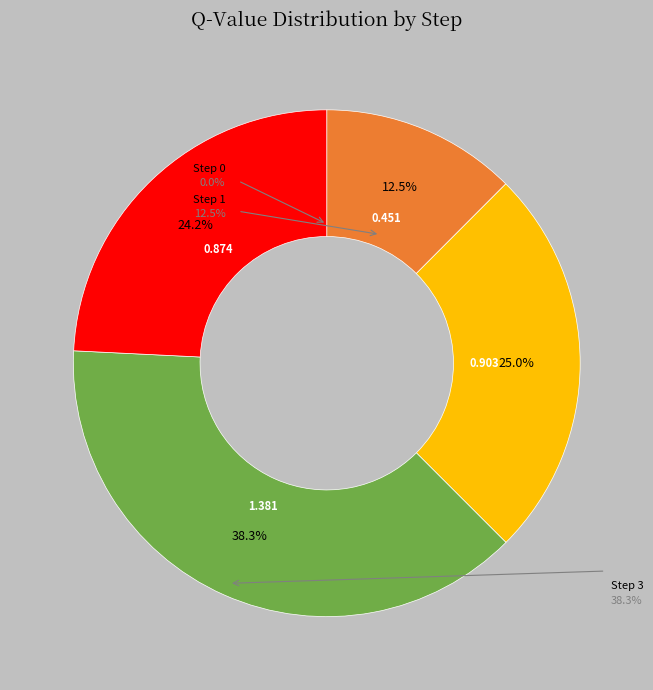

Is there a majority slice in this chart?

No